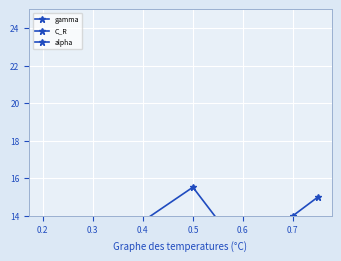

Is it true that alpha equals 10.0 at 0.5?

True